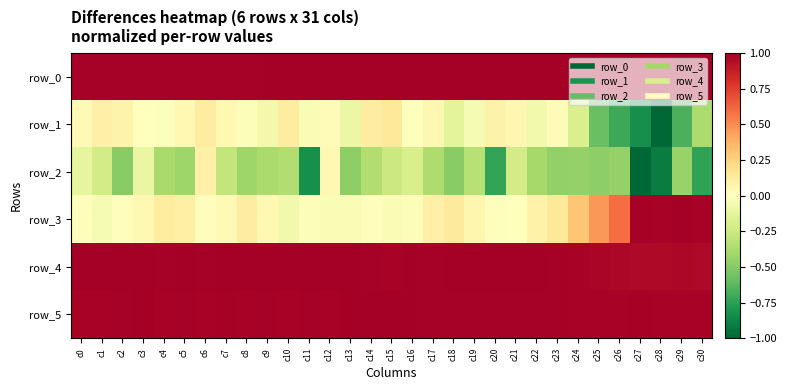

Rank the categories by row_4 value from lowest to highest.

c27, c28, c30, c26, c29, c25, c24, c15, c14, c17, c23, c4, c6, c8, c13, c20, c10, c22, c2, c16, c18, c0, c11, c12, c21, c1, c9, c19, c5, c7, c3